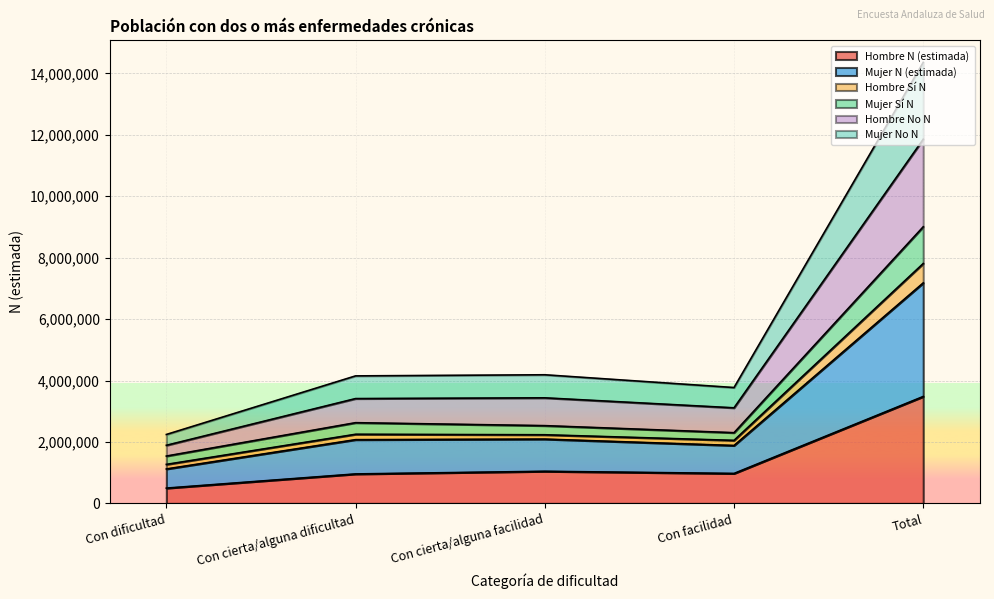

Which category has the lowest value in the Hombre N (estimada) series?

Con dificultad